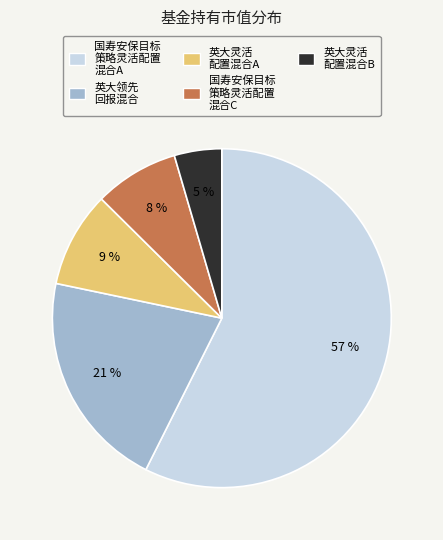

Count the number of slices in the pie.

5